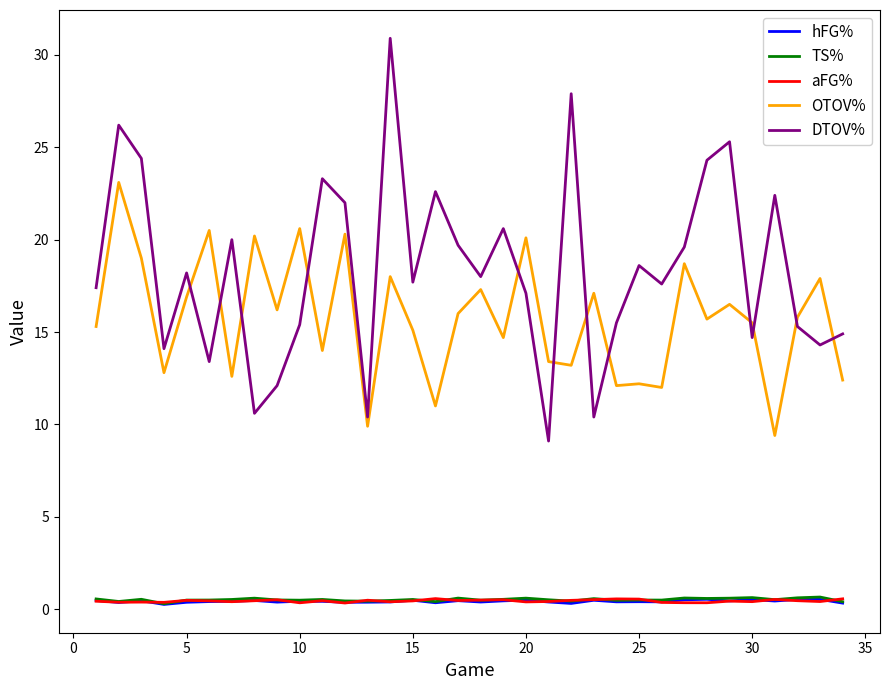

Which series has the largest total across all categories?

DTOV%